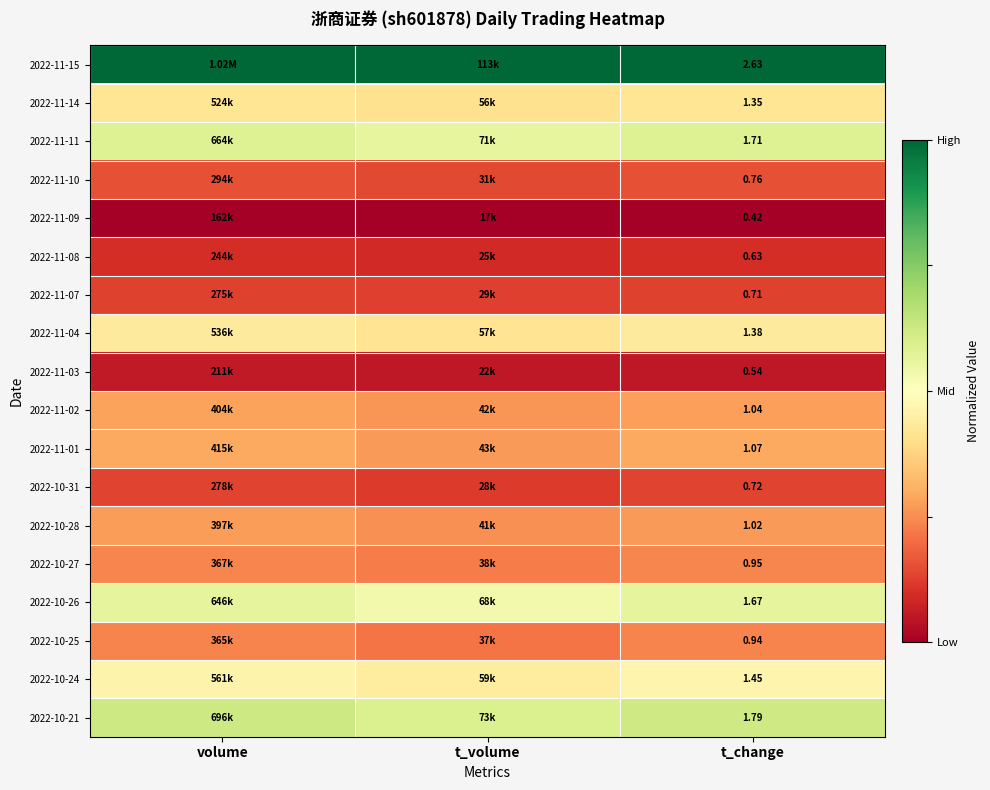

What is the maximum value shown in the chart?

1.0